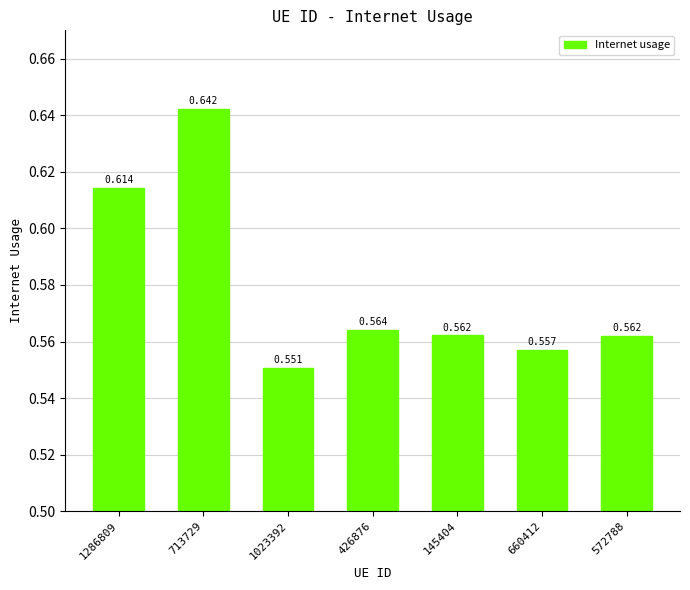

What is the difference between the values at 1286809 and 572788?

0.1